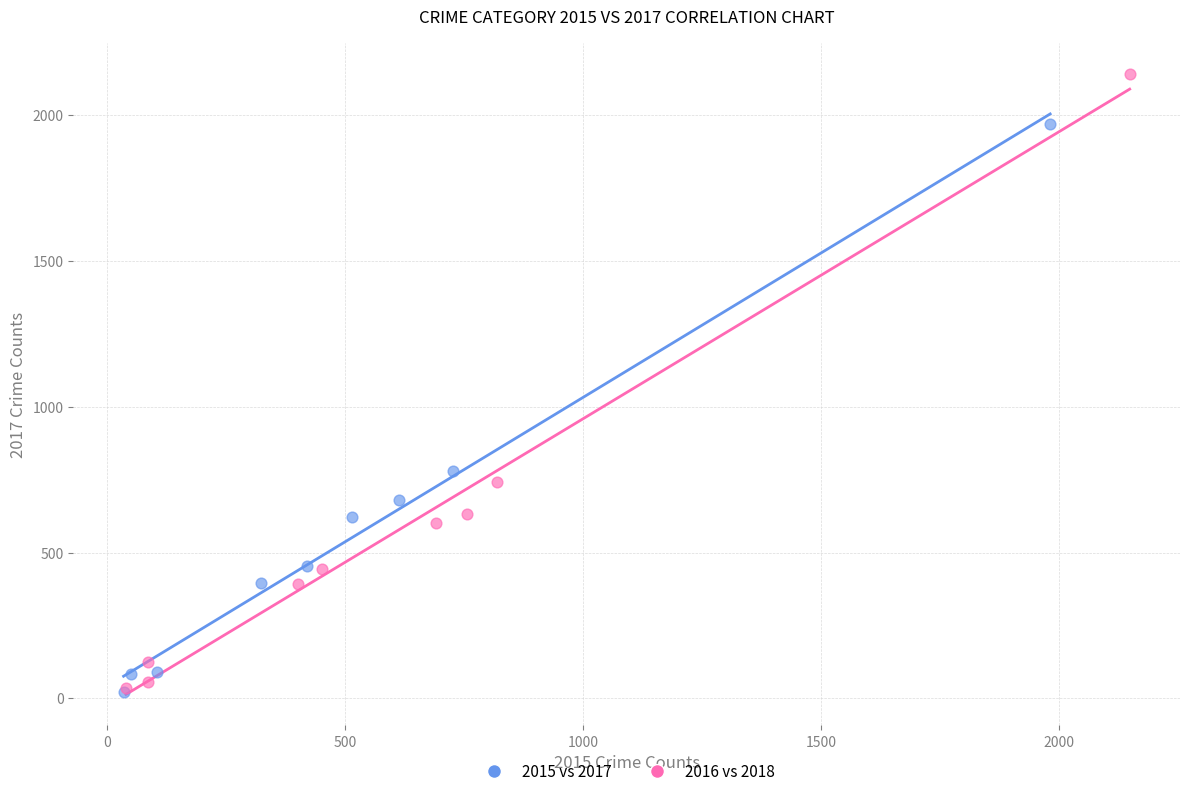

Which series reaches the maximum Y coordinate?

2016 vs 2018